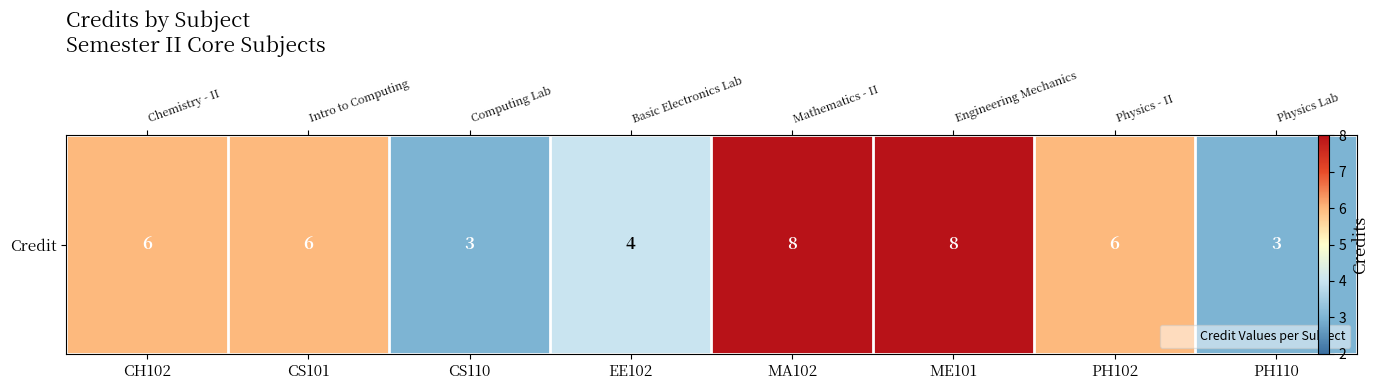

Rank the categories by value from lowest to highest.

CS110, PH110, EE102, CH102, CS101, PH102, MA102, ME101